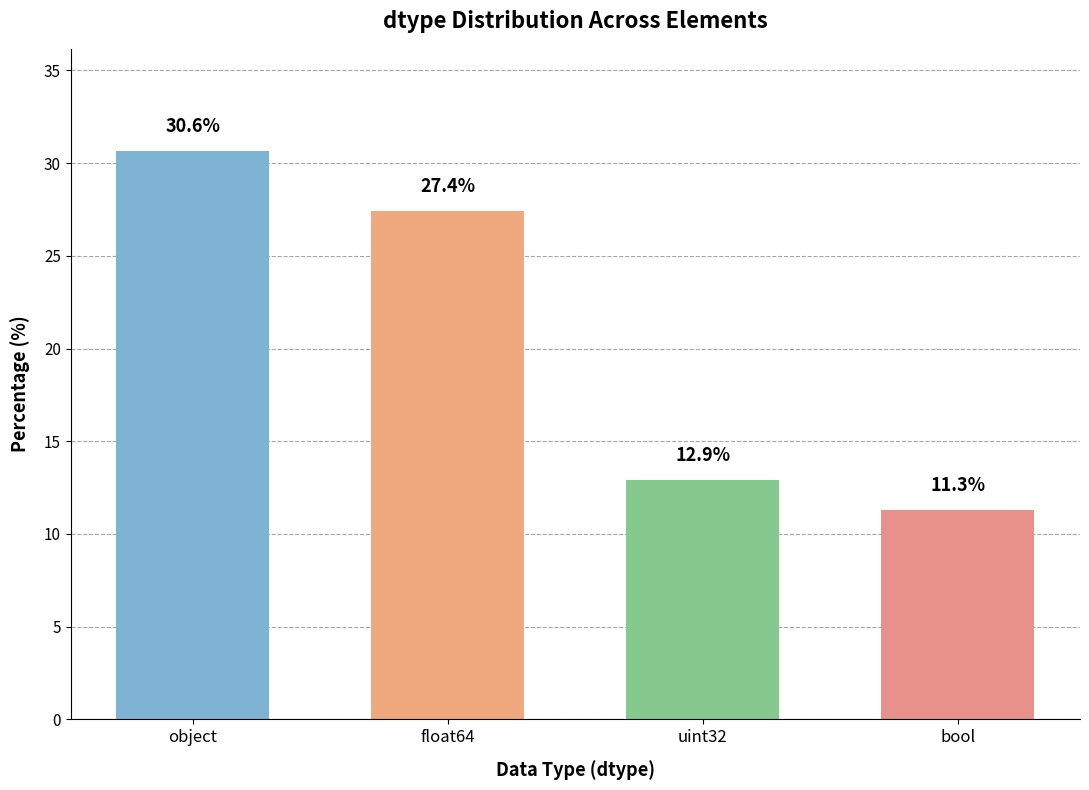

Approximately how many times larger is the value at bool compared to uint32?

0.9